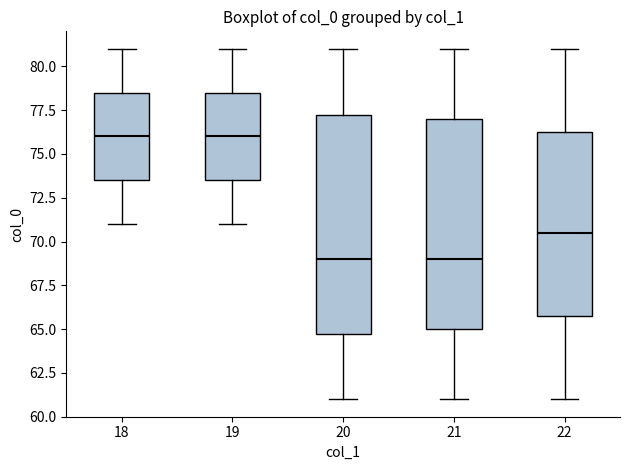

Where does the median line of the box at x = 22 sit on the y-axis? The values are not printed on the chart, so give them approximately, as read against the axis.

70.5